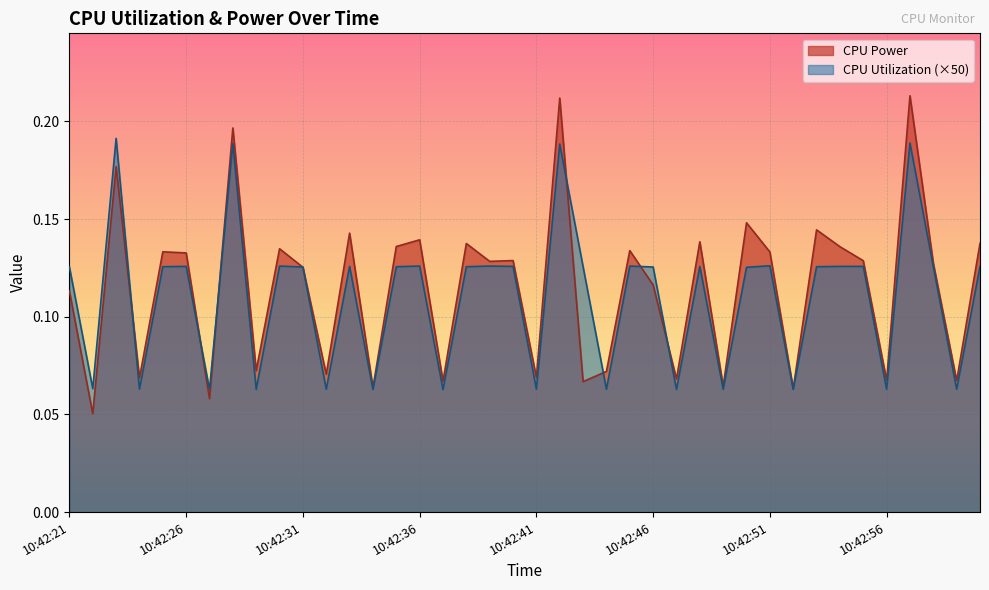

What is the average value of the CPU Power series?

0.1